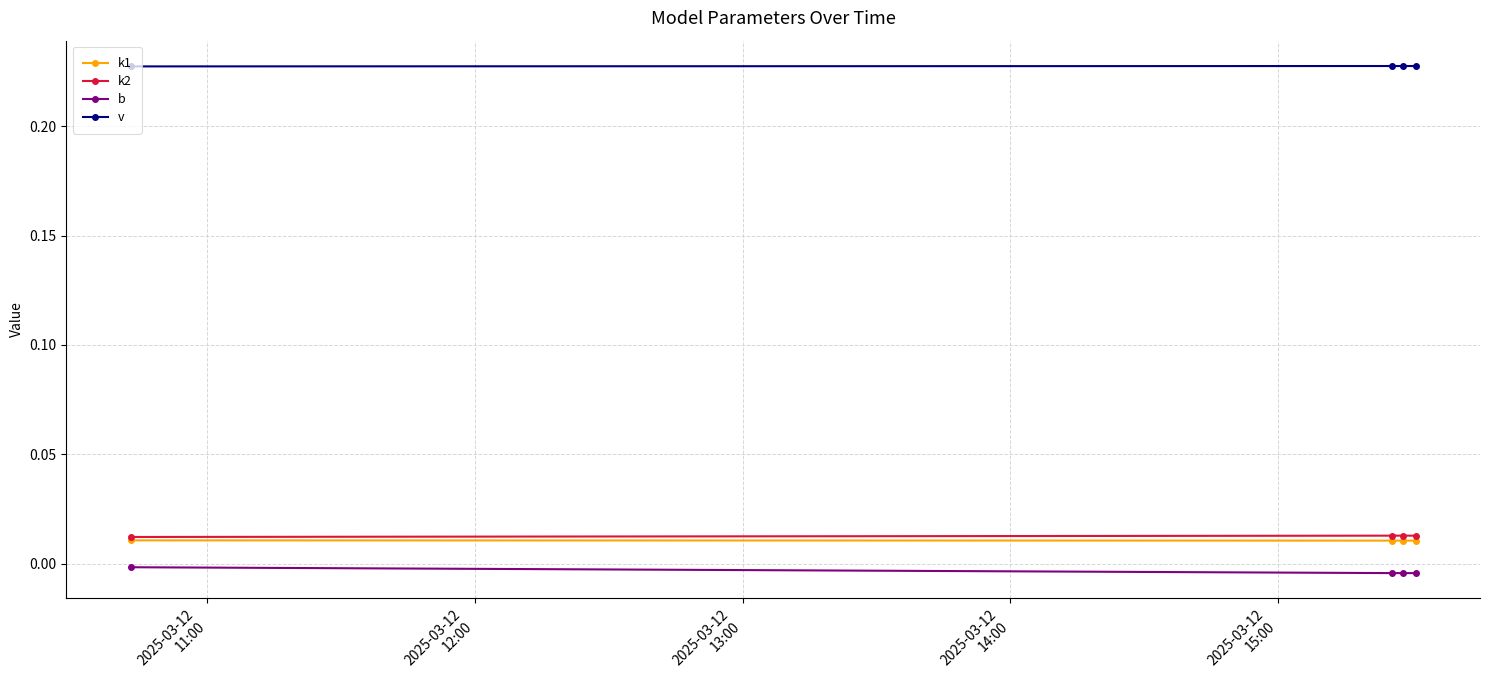

Which series has the largest total across all categories?

v